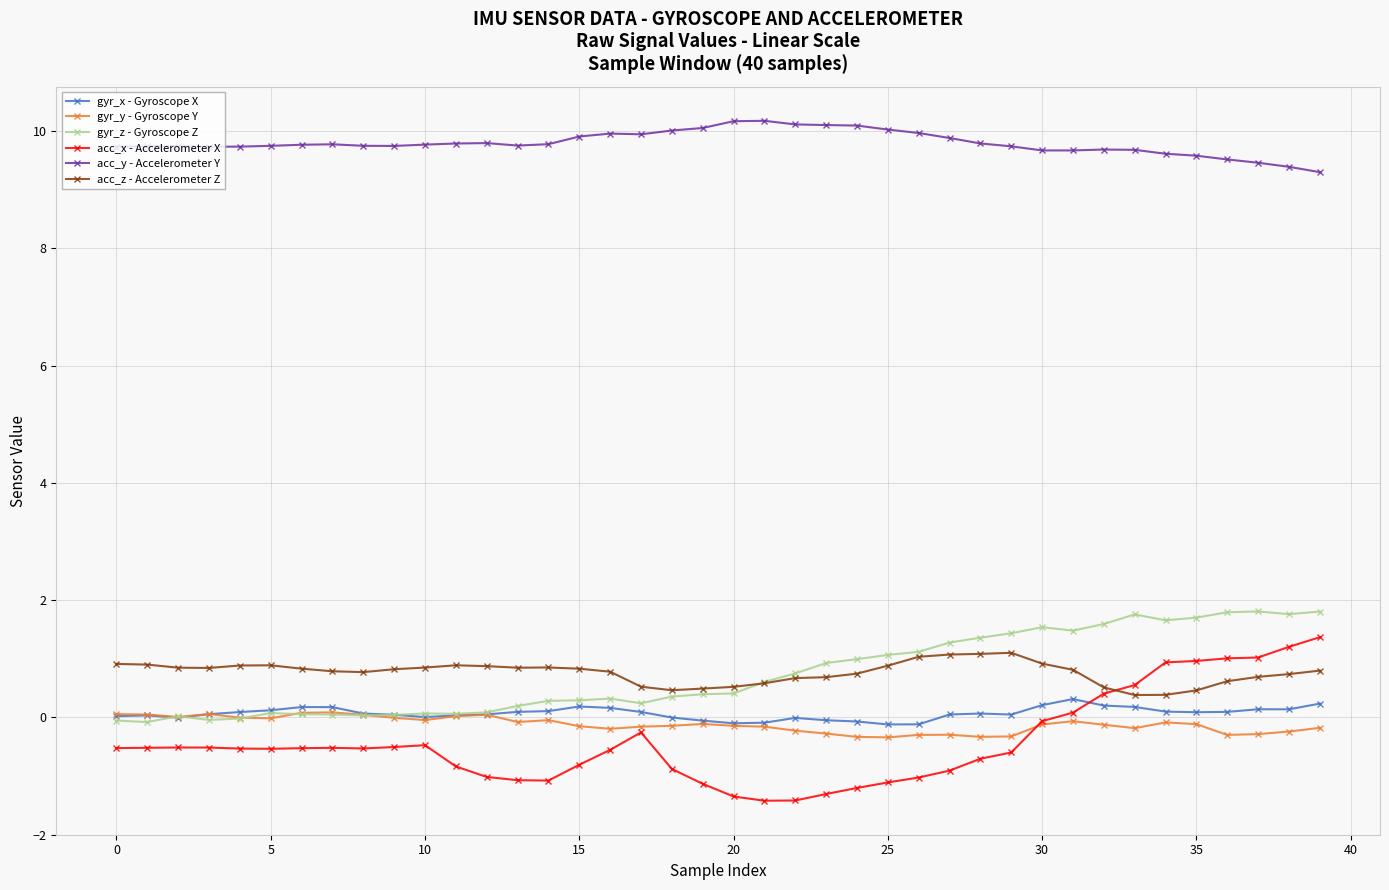

True or false: gyr_y - Gyroscope Y has more than 1 interior local peaks.

True